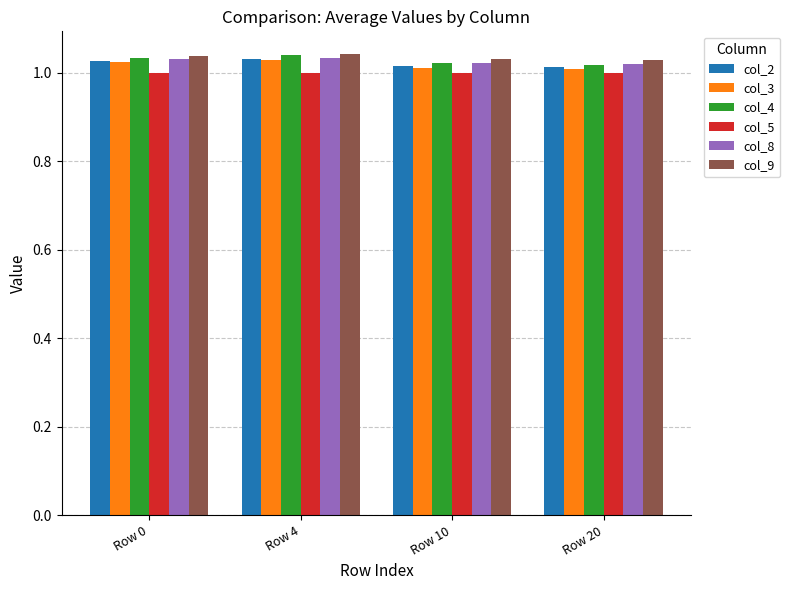

What is the total value across all series at Row 0?

6.2